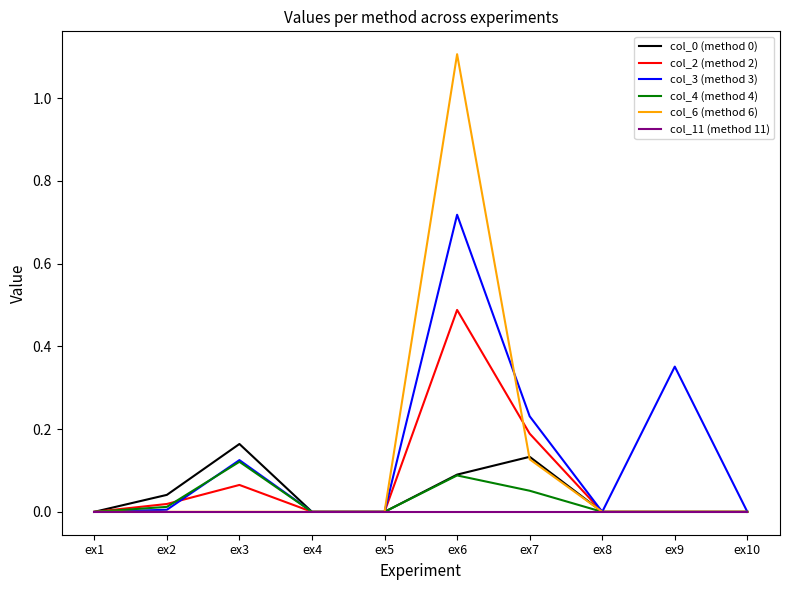

How many lines are shown in the chart?

6